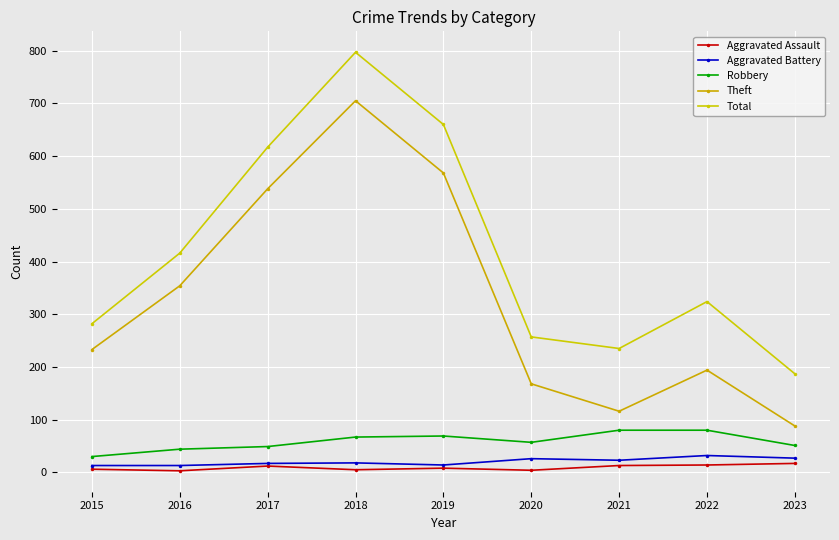

How many series are shown in this chart?

5